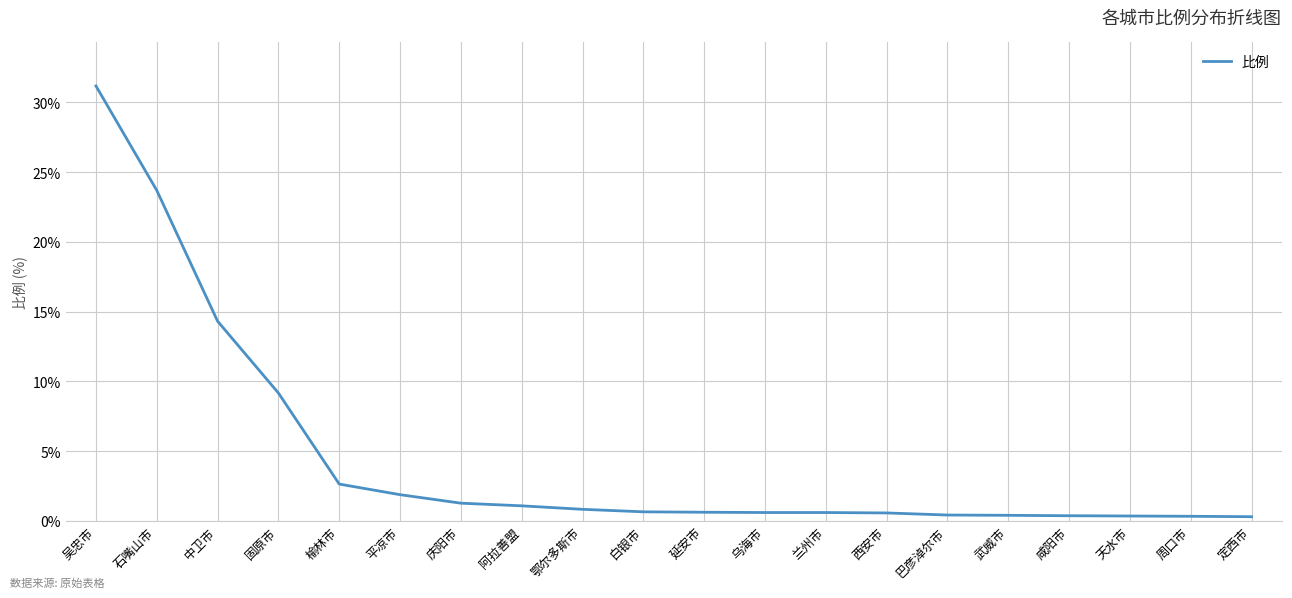

What is the smallest value displayed?

0.3